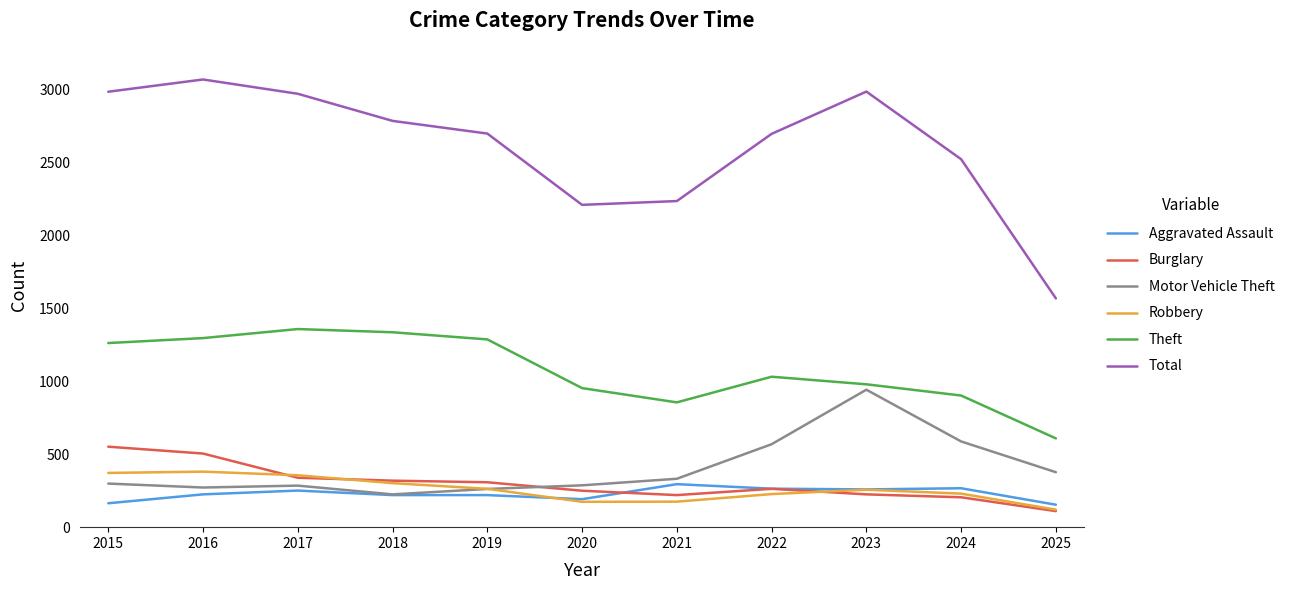

What is the difference between the highest and lowest values at 2023?

2763